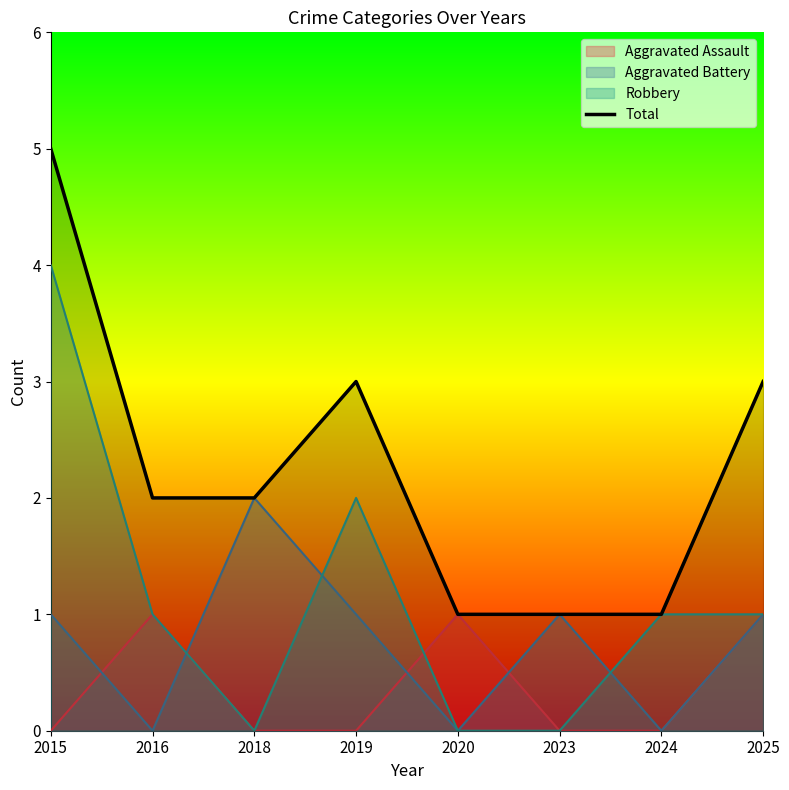

What is the change in value from 2023 to 2025?

+2